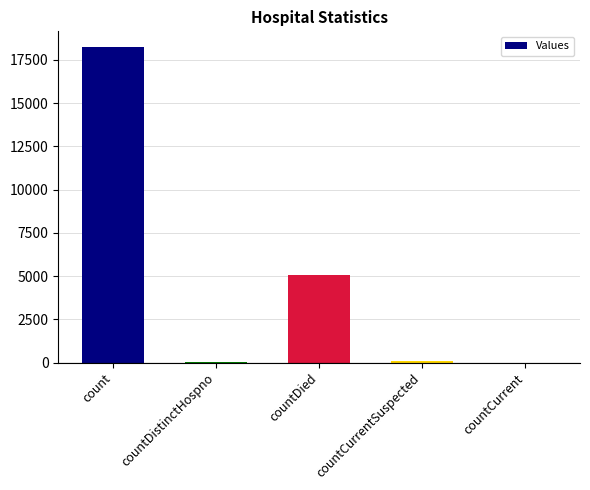

Which category has the highest value across all series?

count